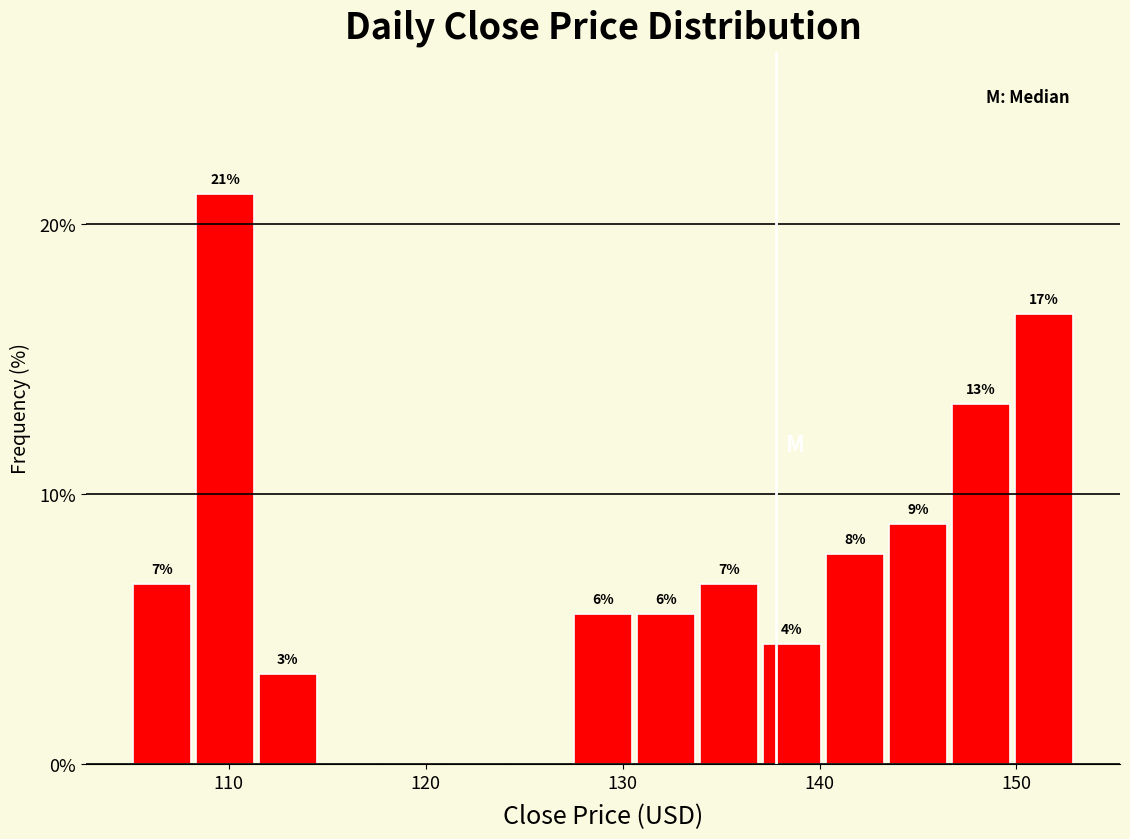

Around what value on the x-axis is the tallest bar? Give the approximate position of its centre, as read against the axis.

110